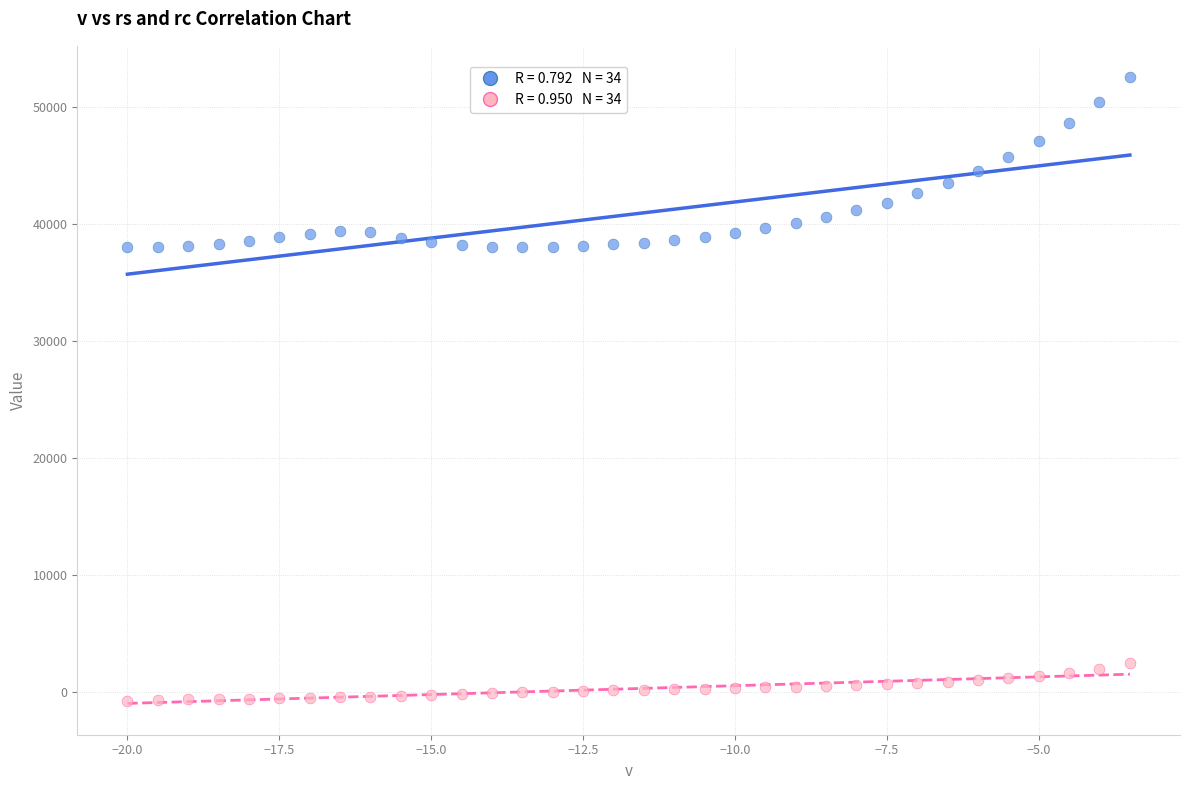

Across all data points, what is the range of X values (max minus min)?

16.5